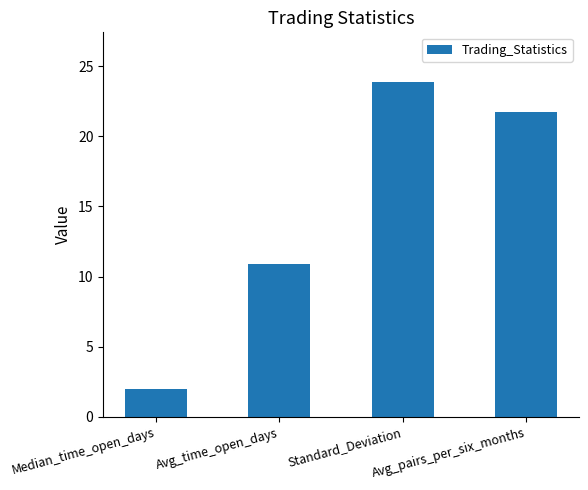

True or false: the data shows 2.0 at Median_time_open_days.

True